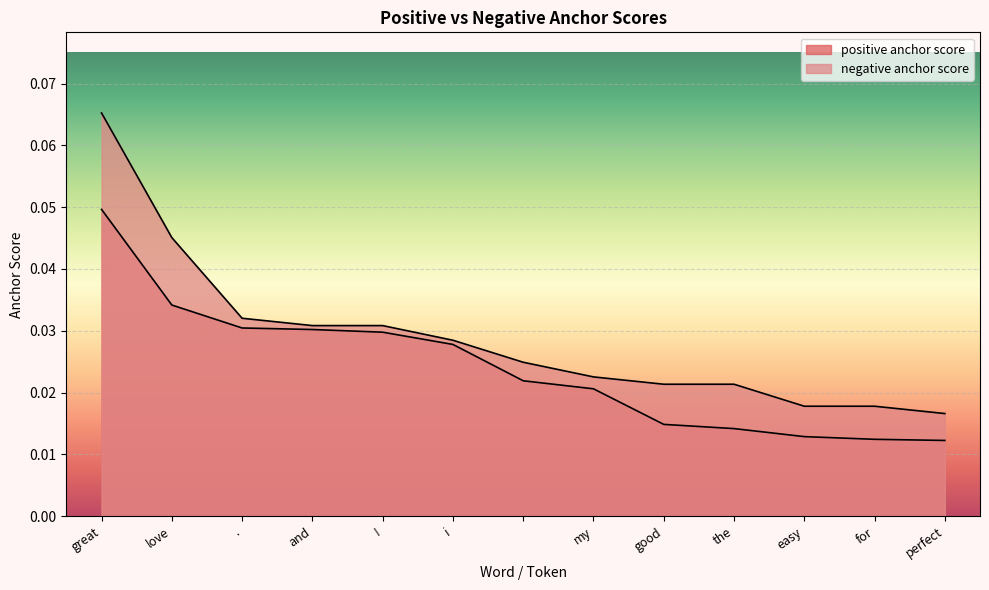

How many lines are shown in the chart?

2